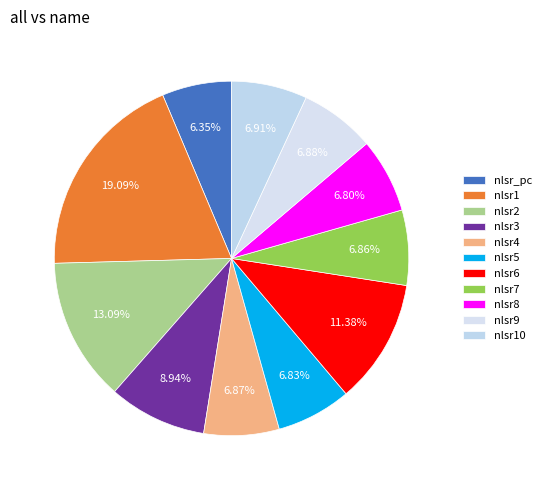

What is the change in value from nlsr1 to nlsr7?

-1518